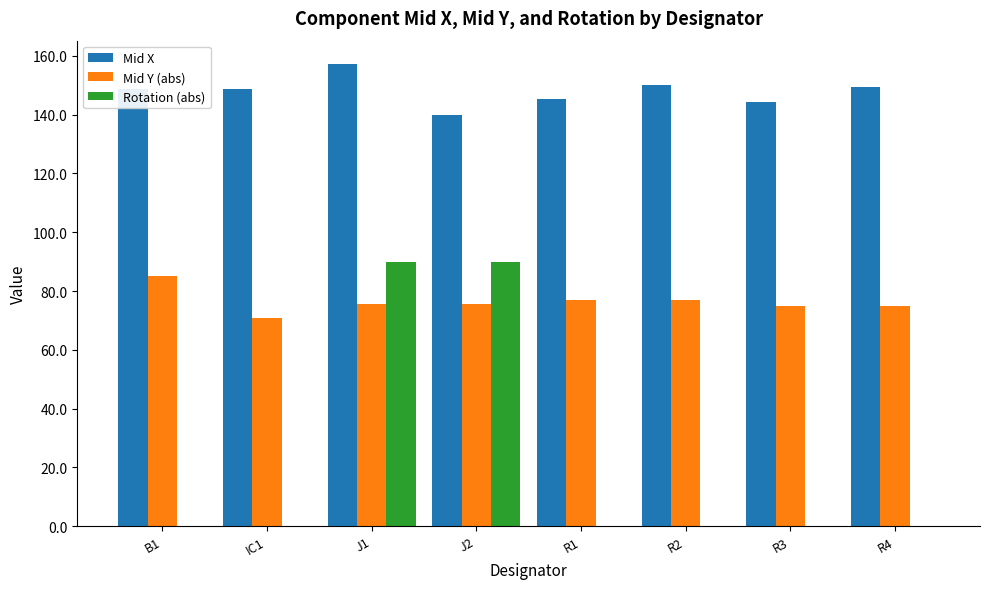

Between J2 and R2, which series saw the biggest shift?

Rotation (abs)